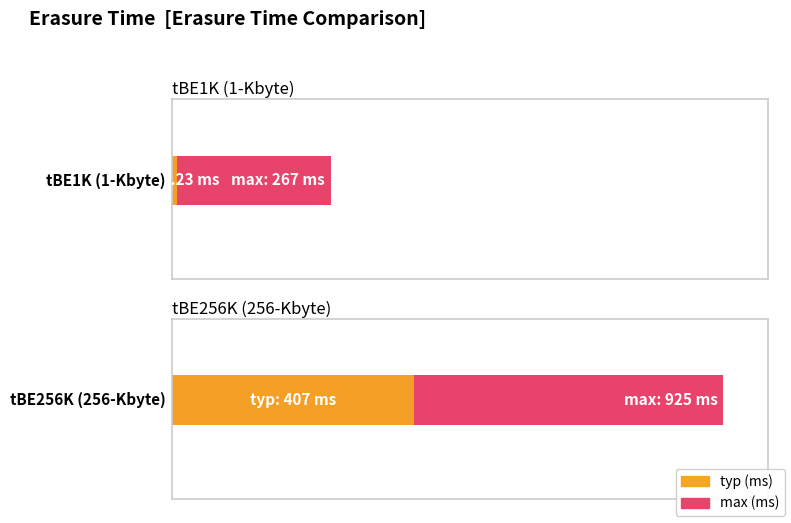

Which series has the largest range (max minus min)?

max